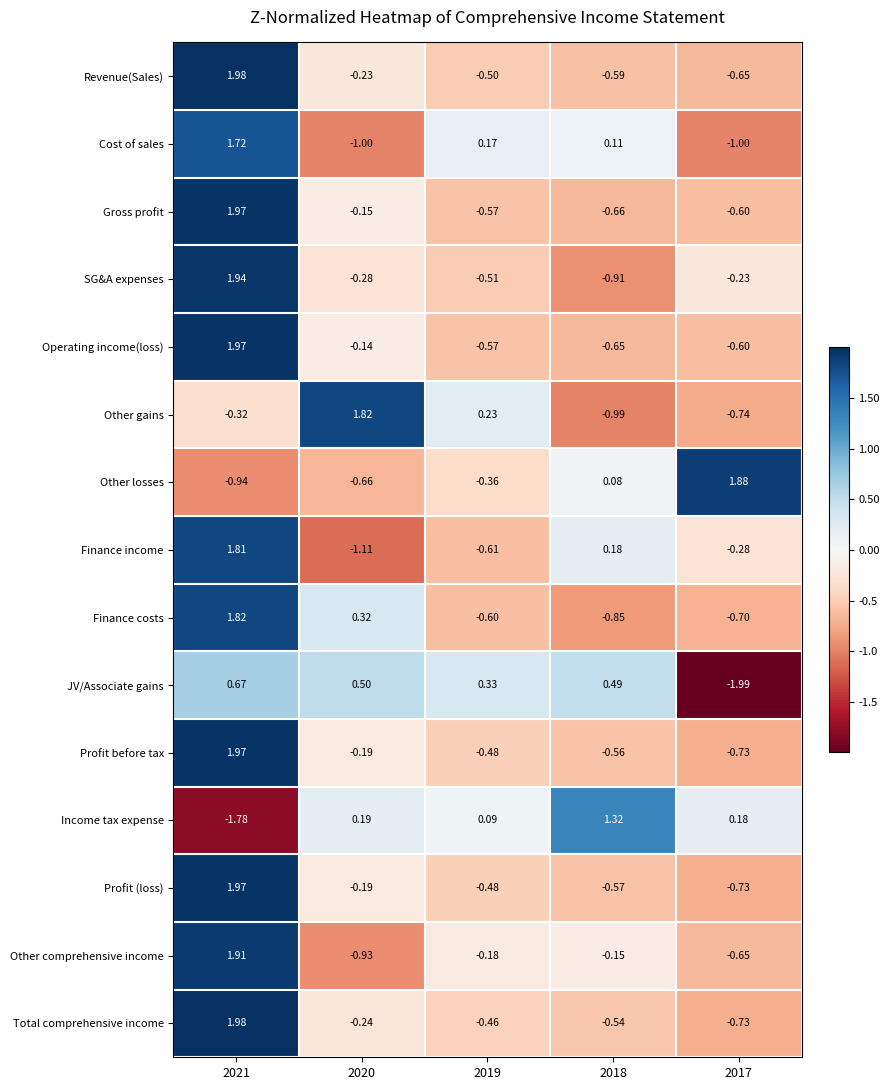

How many categories are shown in the chart?

5